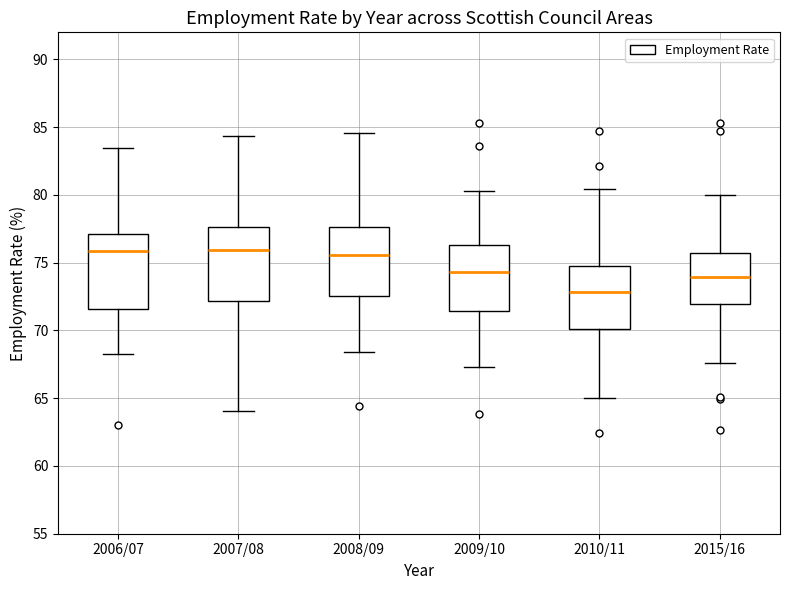

Where is the lower edge of the box for 2009/10 on the y-axis? The values are not printed on the chart, so give them approximately, as read against the axis.

71.5